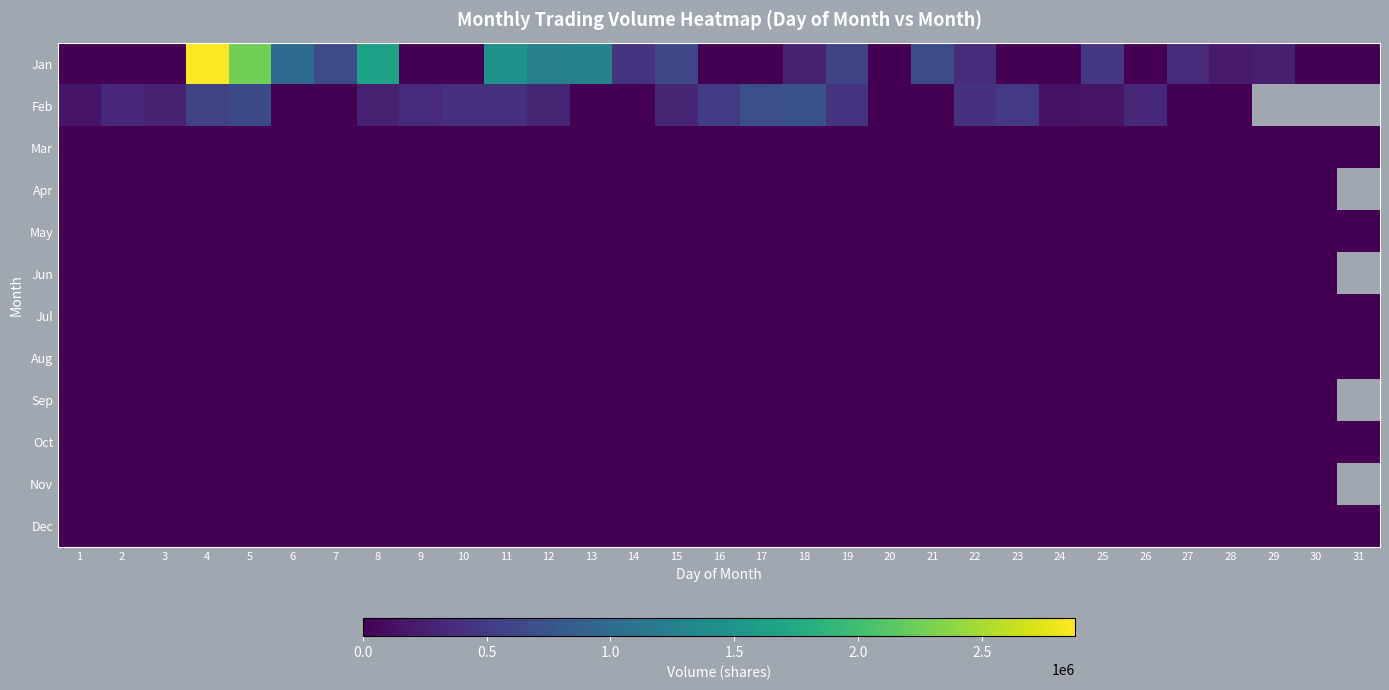

What is the total value across all series at 21?

671000.0